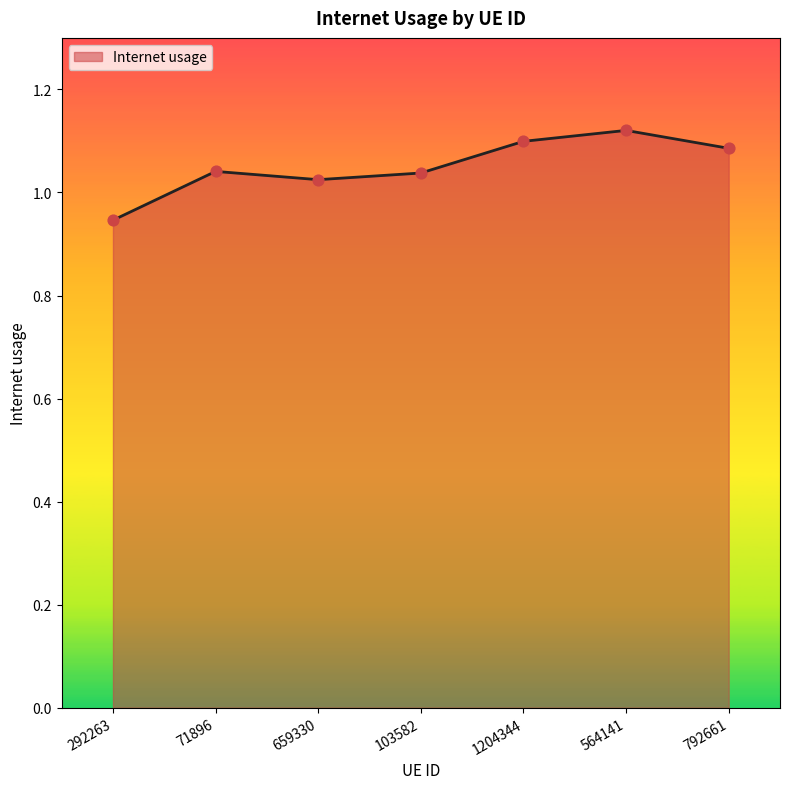

Which has a higher value, 292263 or 792661?

792661